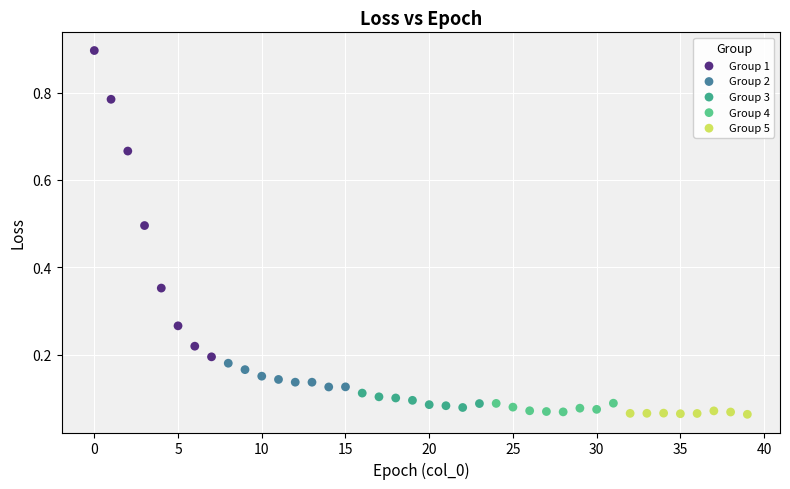

Which series contains the highest Y value?

Group 1